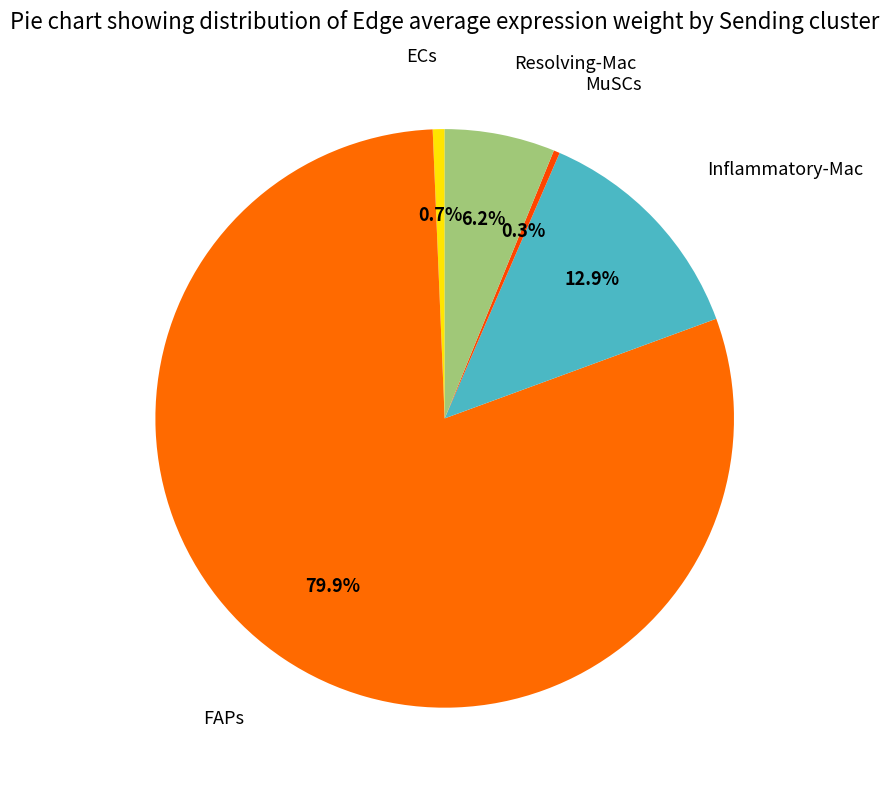

How many slices are in this pie chart?

5